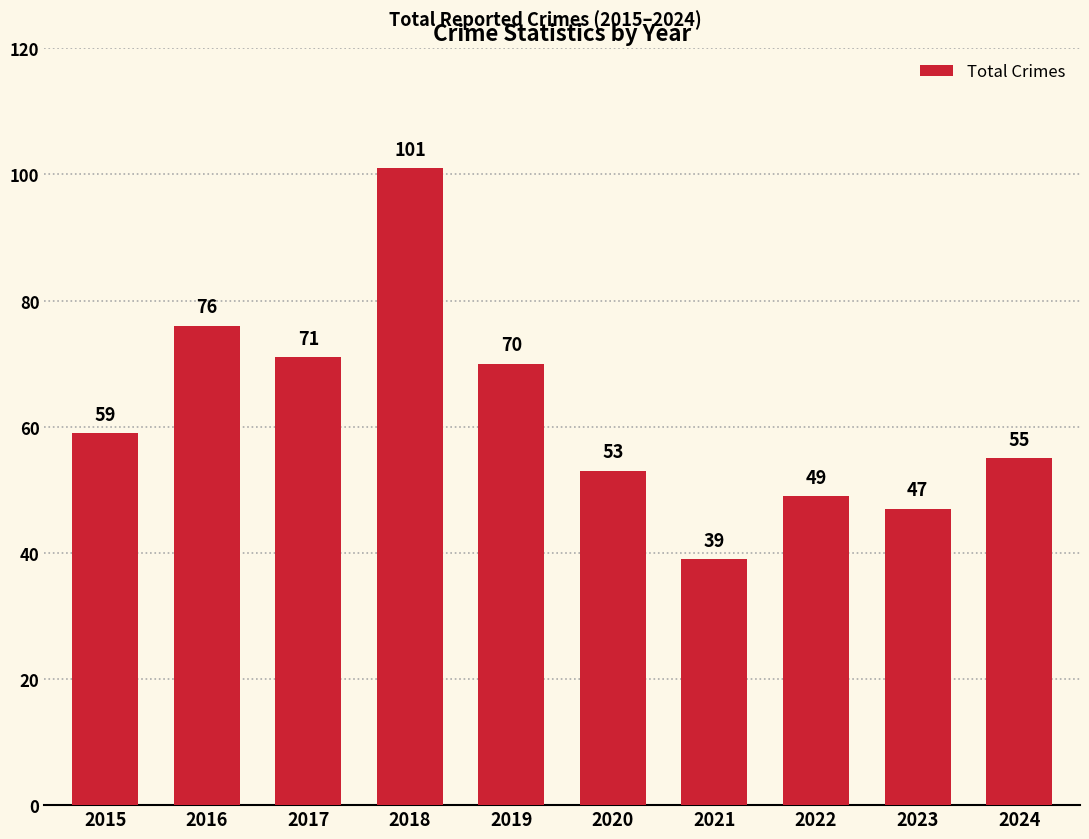

True or false: the data shows 49 at 2022.

True